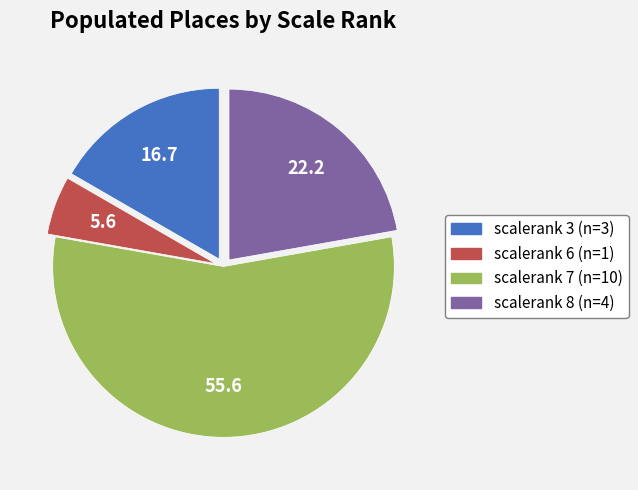

Combined, do scalerank 7 and scalerank 6 account for over 50%?

Yes